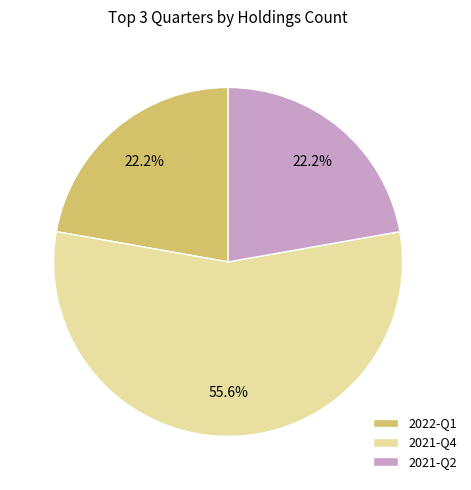

The 2021-Q4 slice represents 46% of the pie. True or false?

False